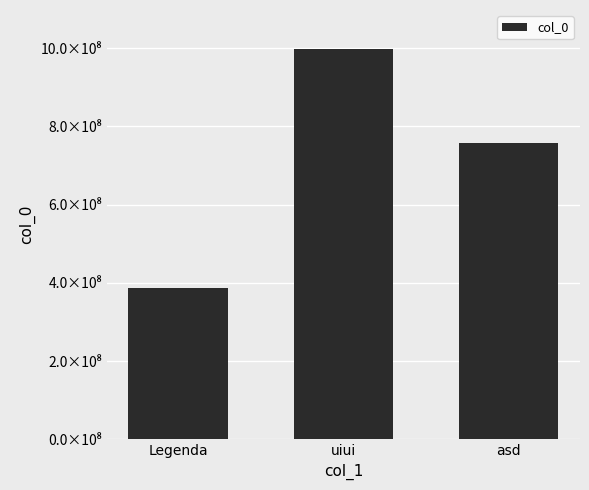

Are the bars horizontal?

No